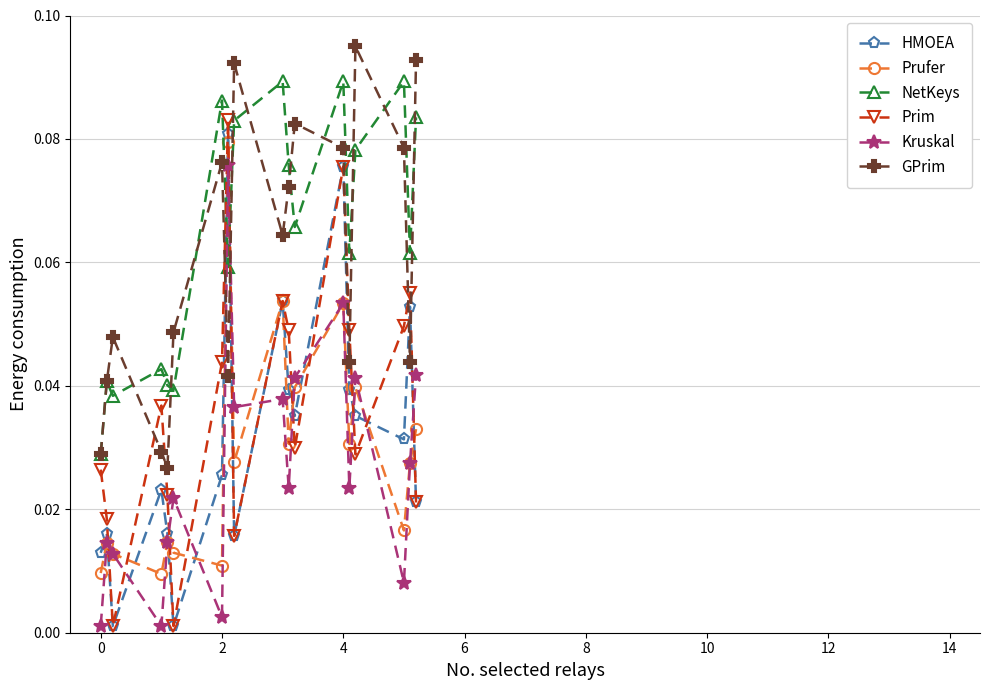

What is the sum of all Kruskal values?

0.5